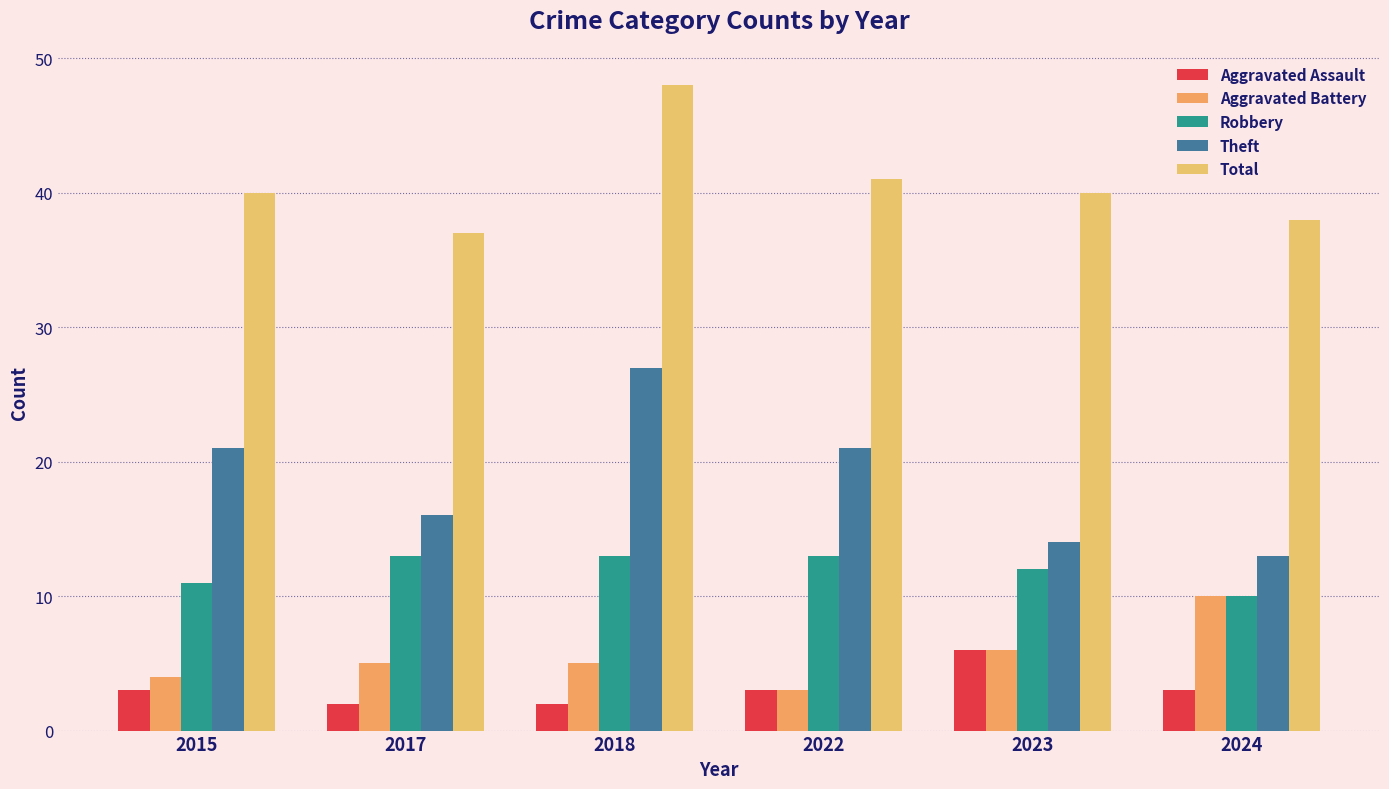

What is the sum of the Robbery values at 2022 and 2024?

23